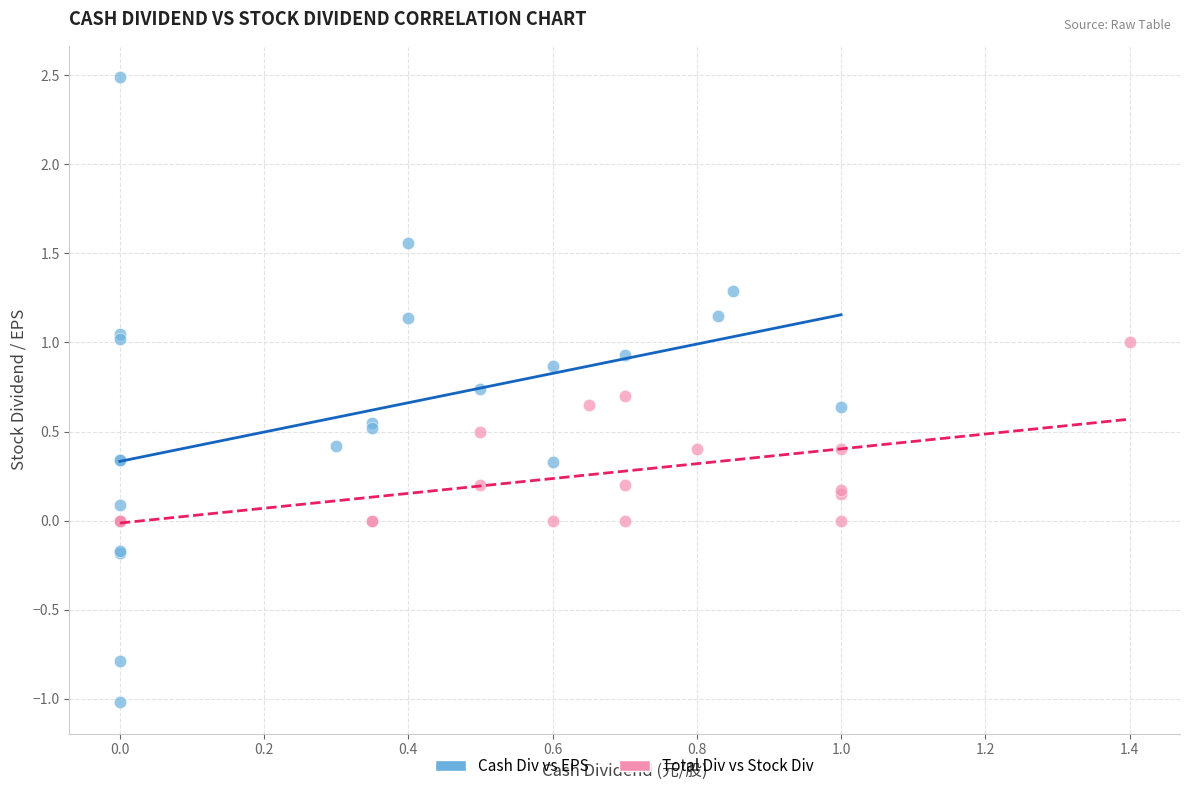

Which series contains the highest Y value?

Cash Div vs EPS